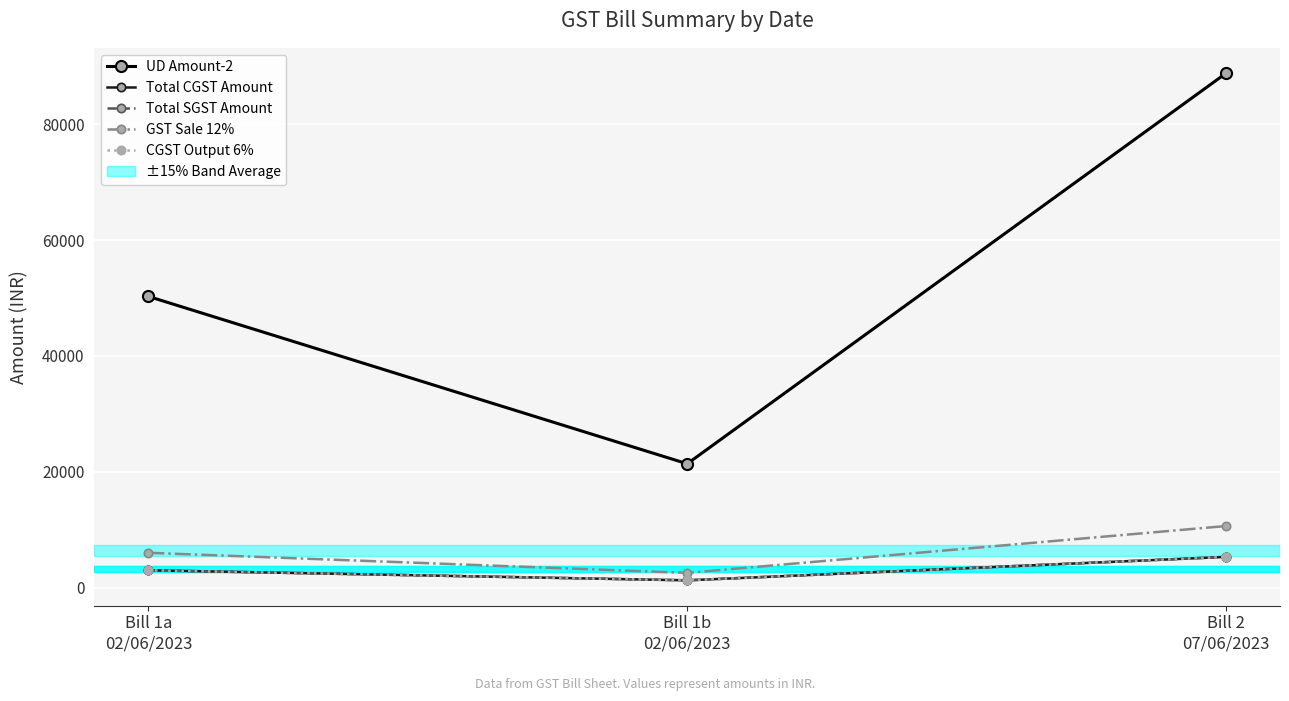

True or false: UD Amount-2 has a value of 139517.8 at Bill 2
07/06/2023.

False